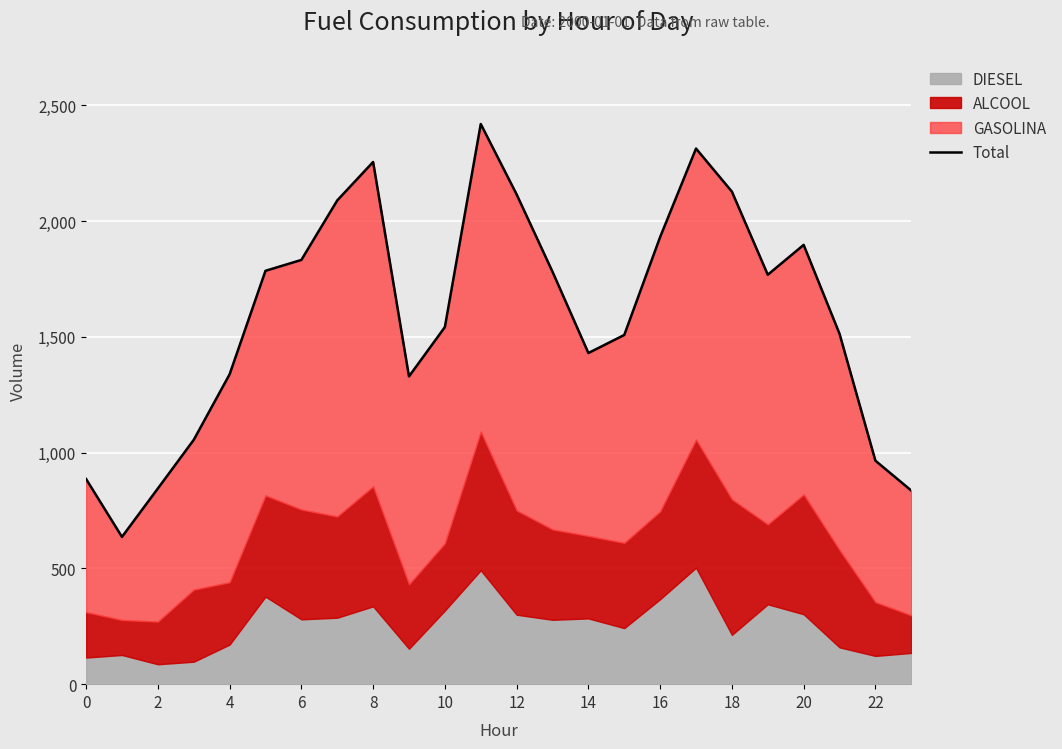

Reading left to right, extract all data points from this chart.

886	636	845	1055	1338	1785	1832	2089	2255	1329	1542	2419	2115	1781	1430	1508	1931	2313	2127	1768	1897	1513	965	836